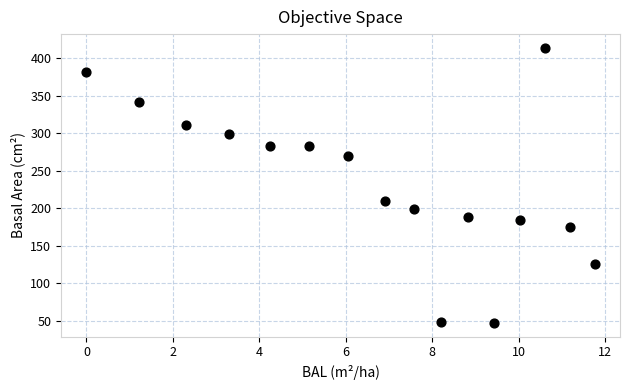

What is the range of Y values (max minus min)?

366.5